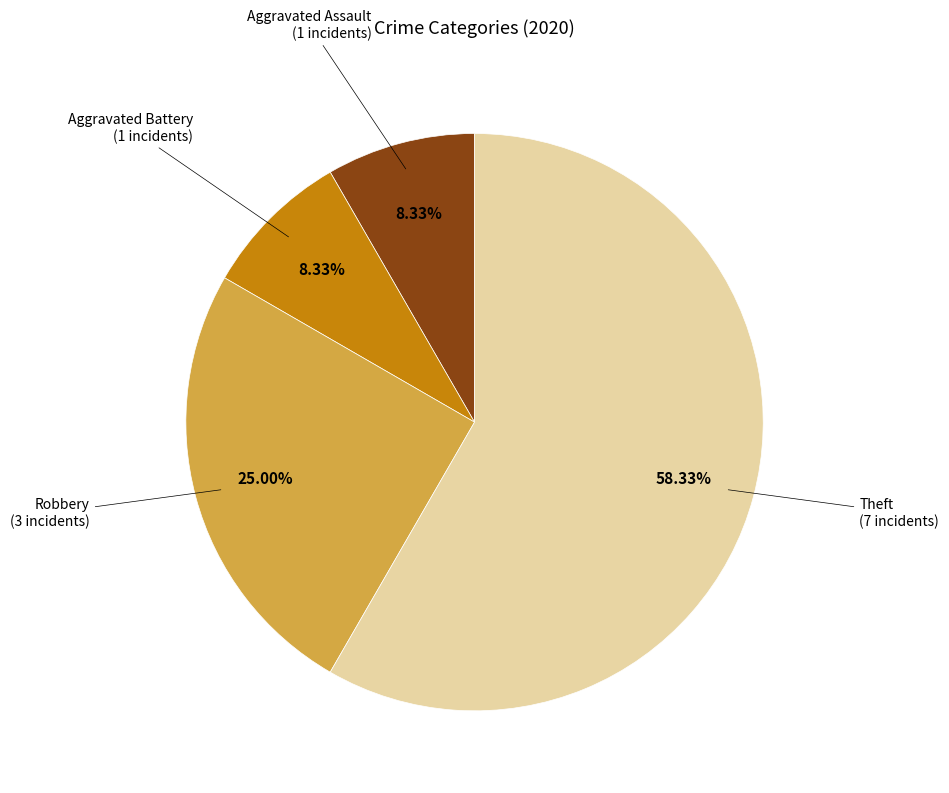

Is there a majority slice in this chart?

Yes